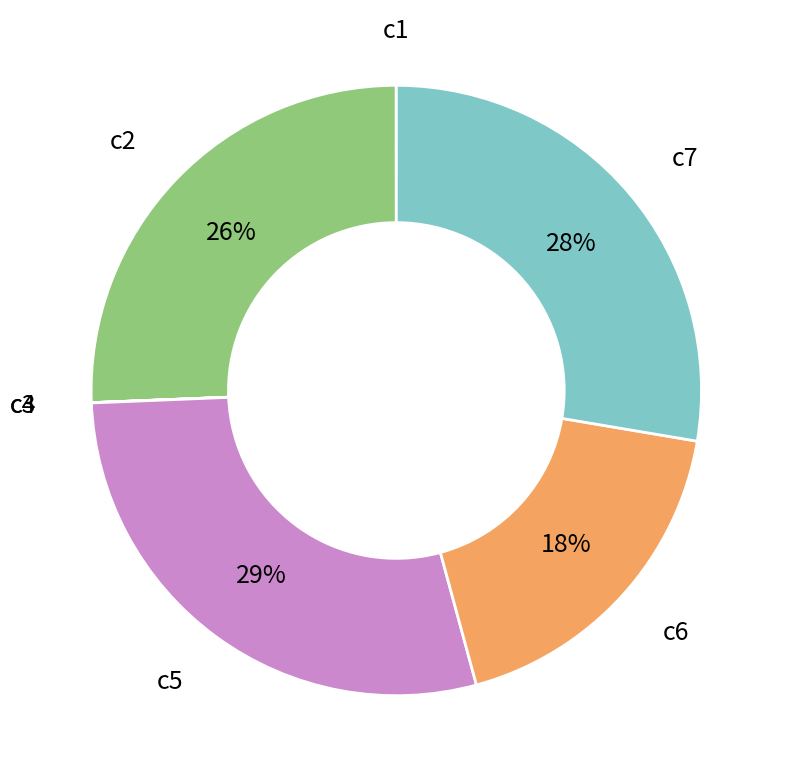

To the nearest percent, what portion does c2 represent?

26%